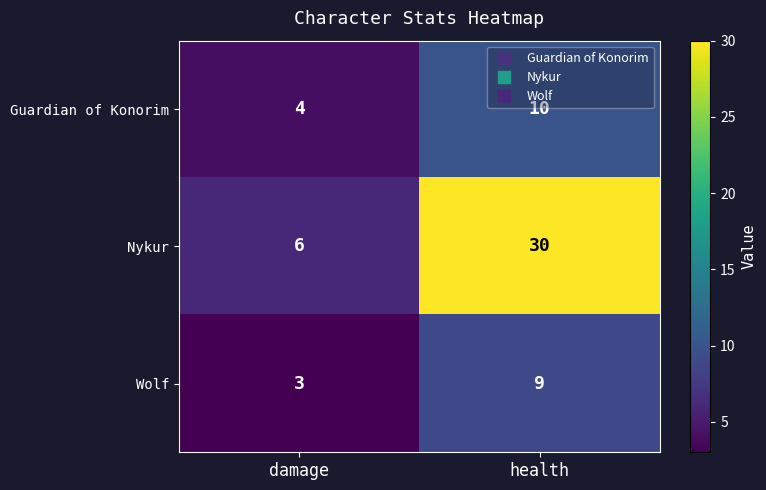

The Wolf series shows 3 at damage. True or false?

True